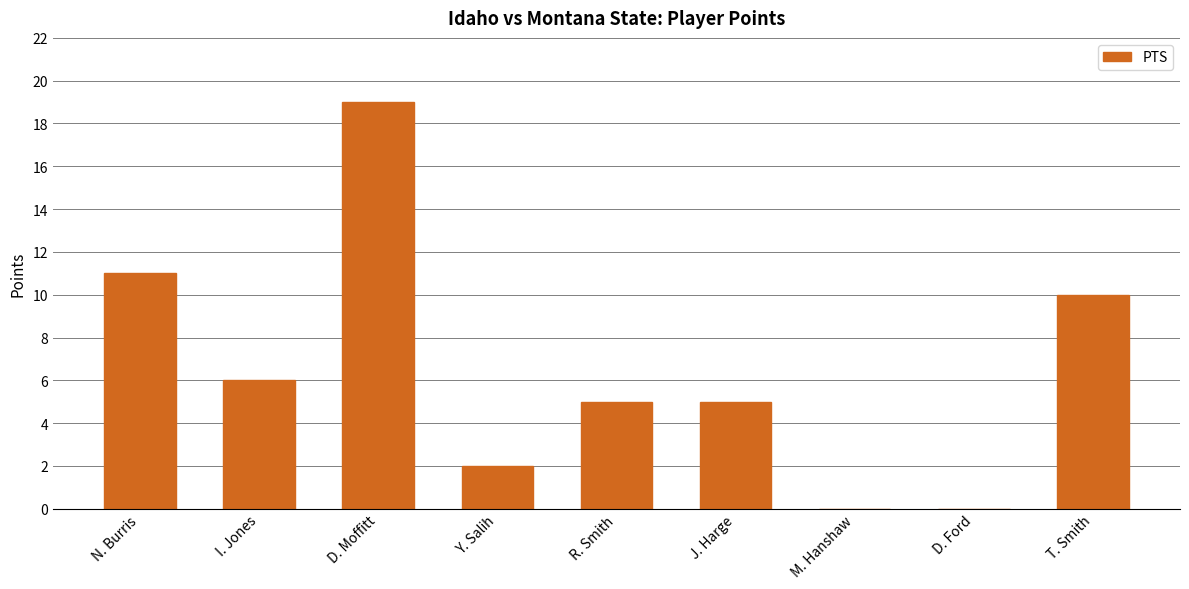

Which has a higher value, J. Harge or D. Moffitt?

D. Moffitt